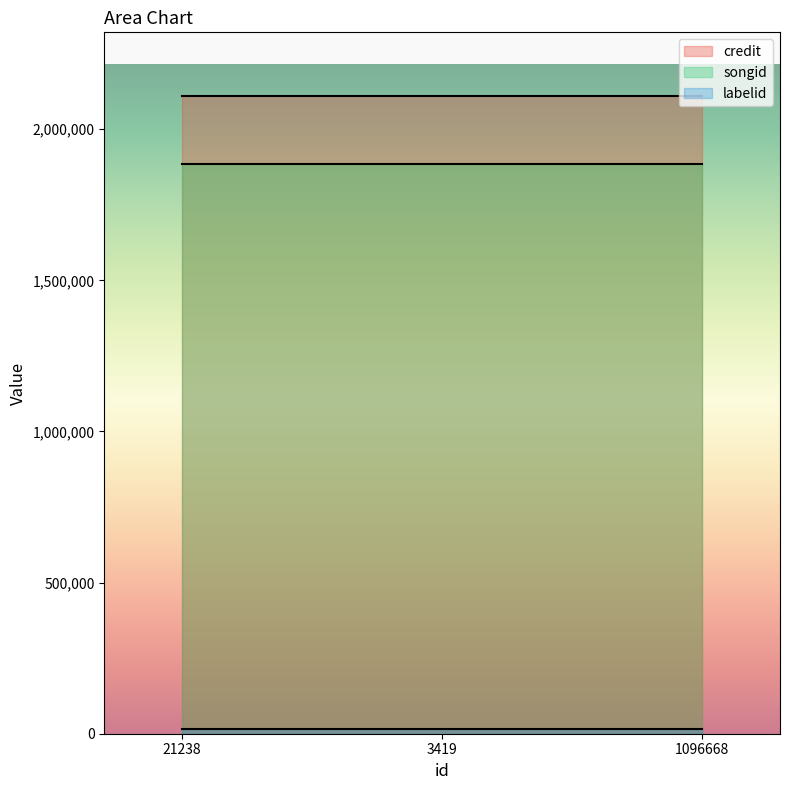

Reading left to right, extract all data points from this chart.

credit: 2109382	2109382	2109382
songid: 1886388	1886388	1886388
labelid: 14536	14536	14536